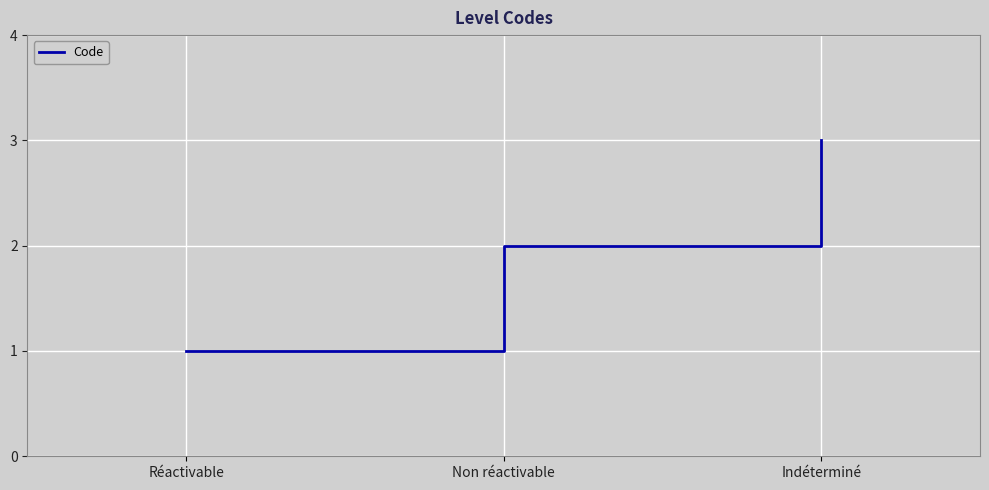

Does the chart have visible grid lines?

Yes